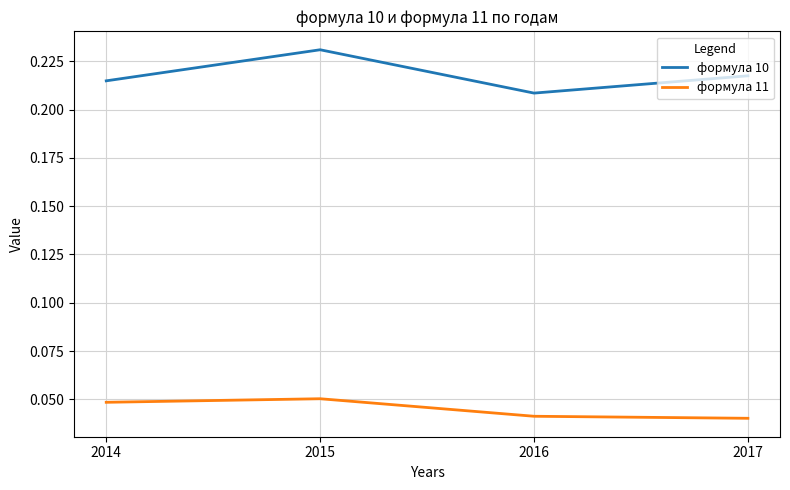

Which series has the largest total across all categories?

формула 10